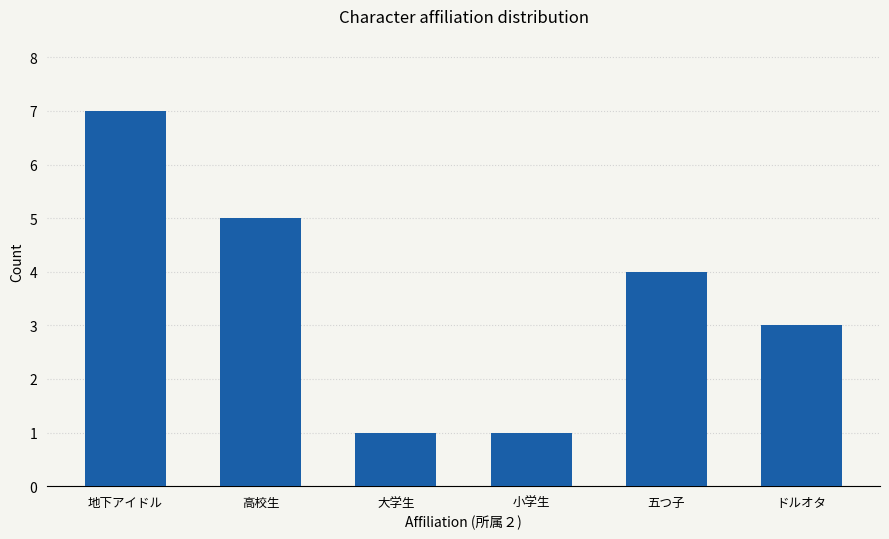

At which category does the chart reach its peak across all series?

地下アイドル